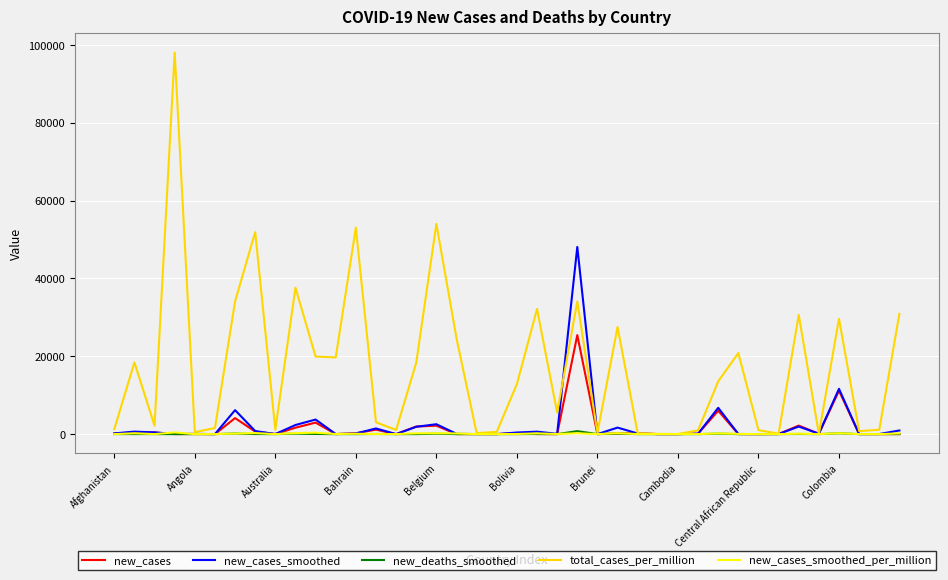

What are all the series names shown in the legend?

new_cases, new_cases_smoothed, new_deaths_smoothed, total_cases_per_million, new_cases_smoothed_per_million